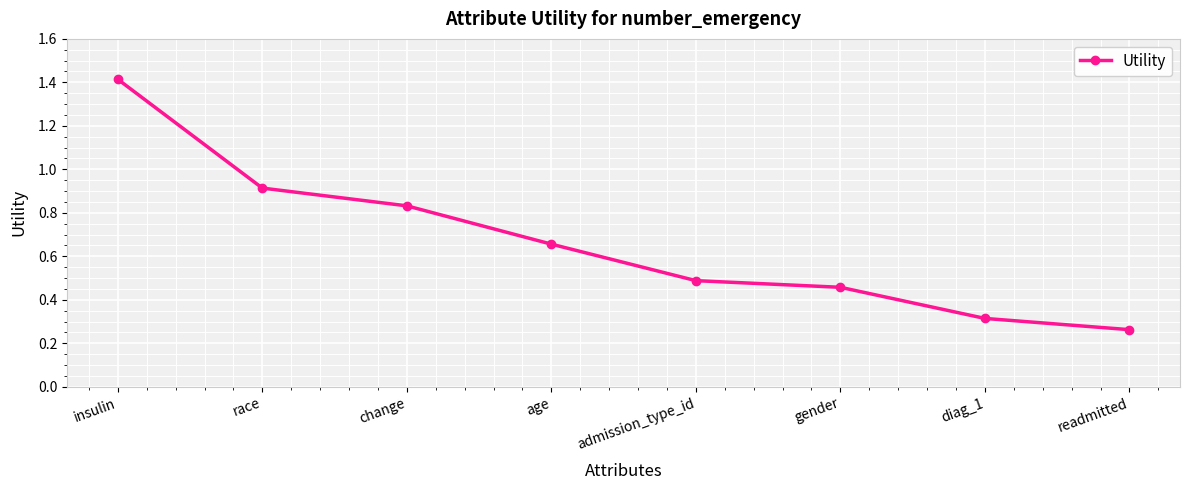

Between readmitted and race, which is larger?

race